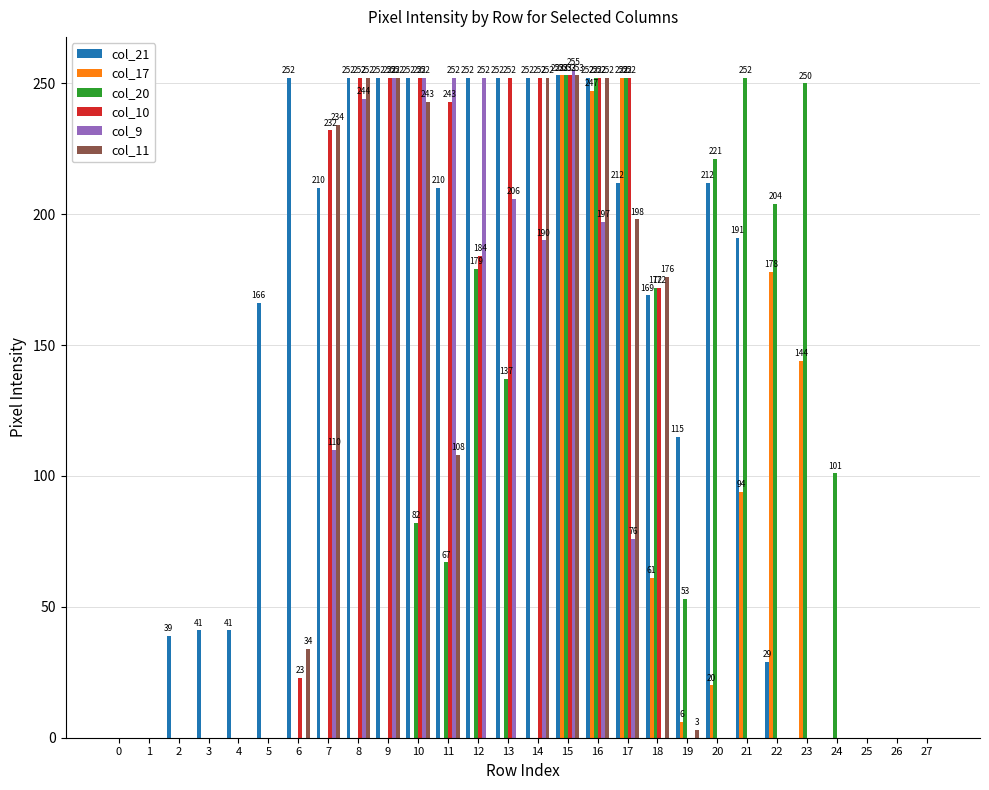

At which category is the sum across all series the highest?

15